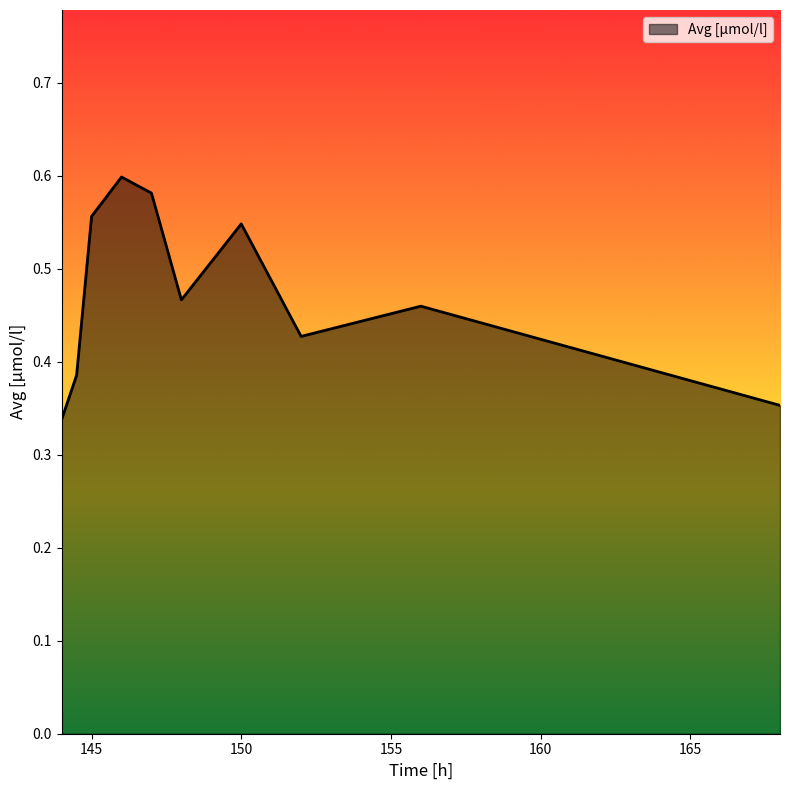

What is the maximum value shown in the chart?

0.6